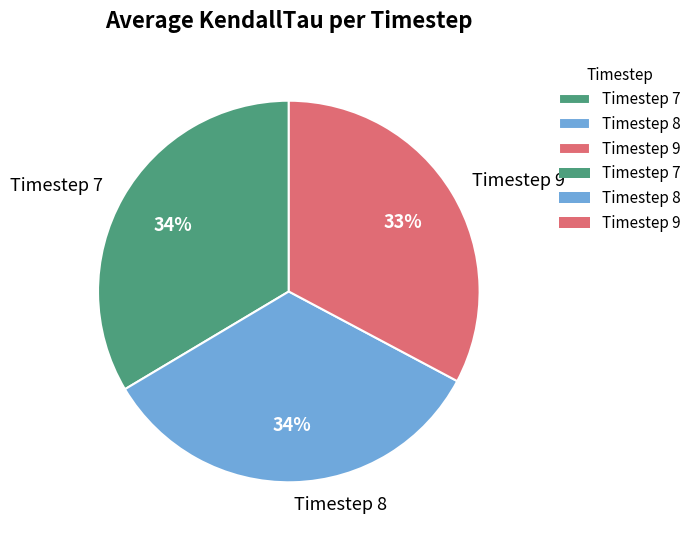

True or false: Timestep 7 accounts for 26% of the total.

False